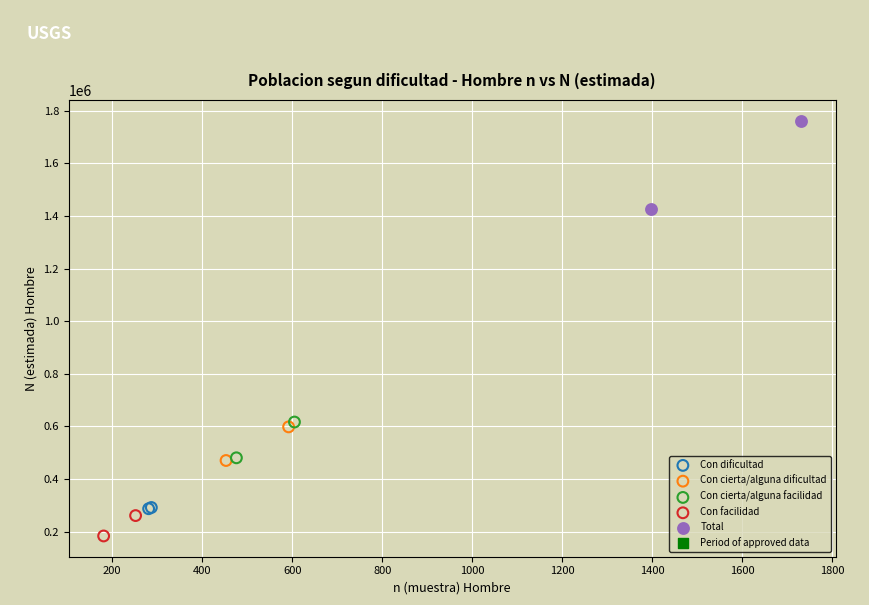

Which series has the largest Y range (max minus min)?

Total